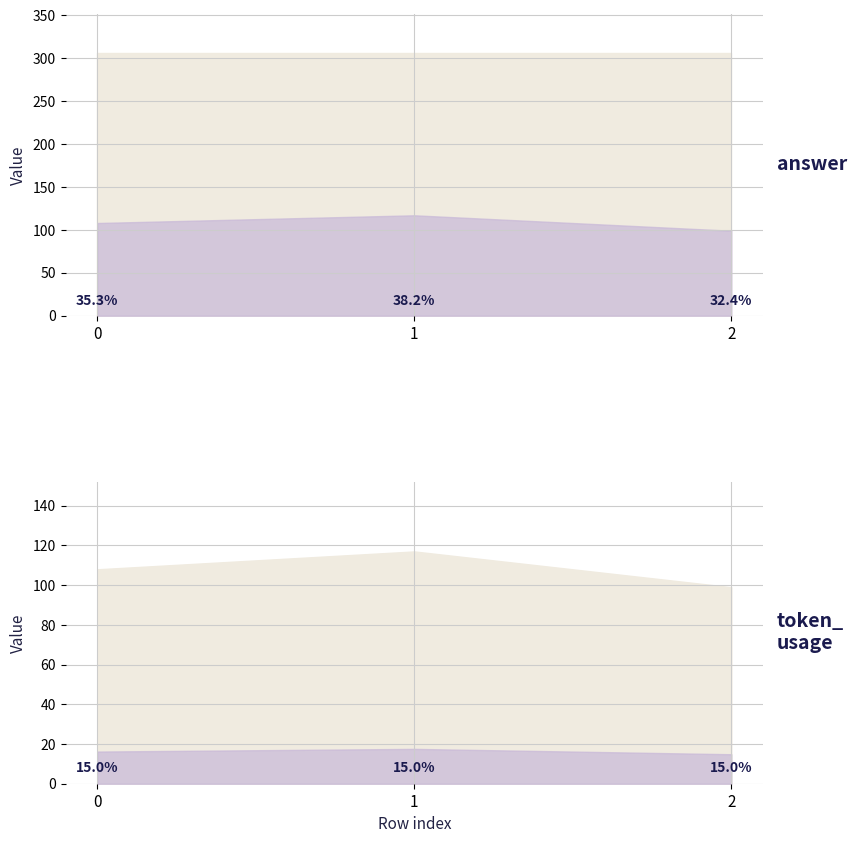

List the labels in order of token_usage value, largest first.

1, 0, 2